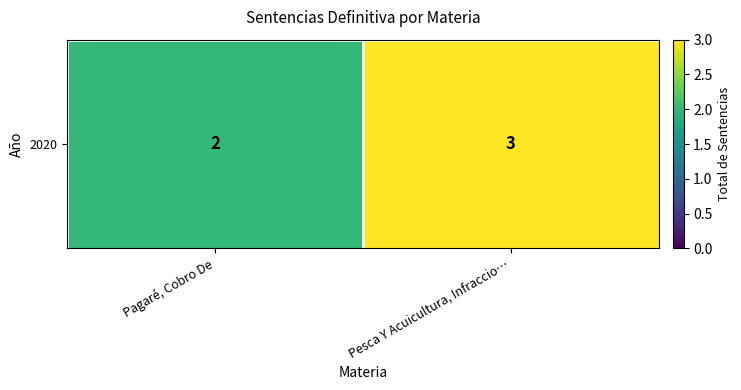

What value does the data have at Pagaré, Cobro De?

2